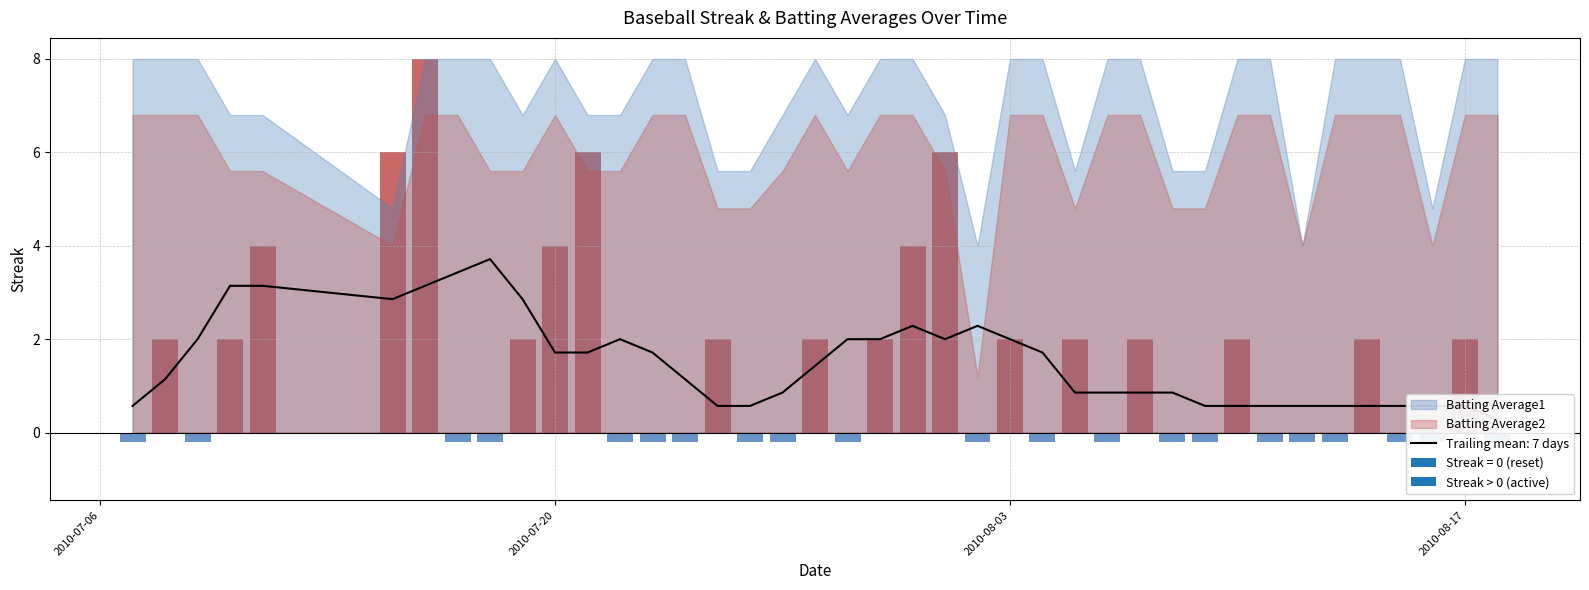

What is the spread (max minus min) of values at 10?

3.7